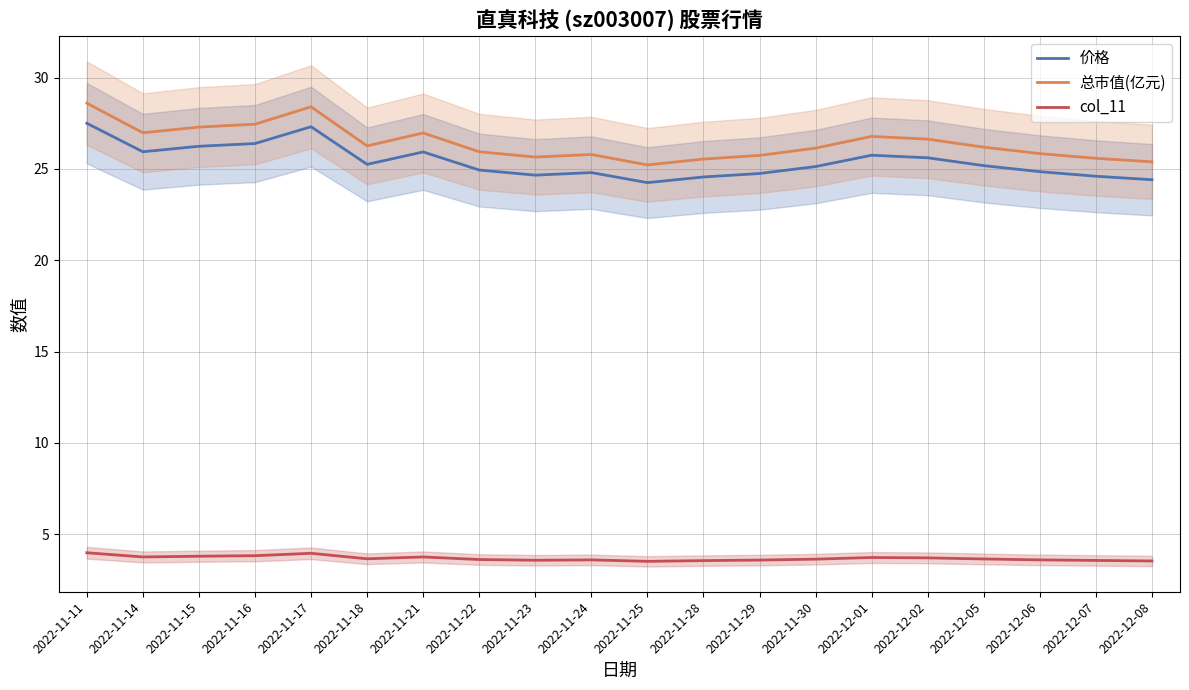

Reading left to right, extract all data points from this chart.

价格: 27.5	25.9	26.2	26.4	27.3	25.2	25.9	24.9	24.7	24.8	24.2	24.6	24.8	25.1	25.8	25.6	25.2	24.9	24.6	24.4
总市值(亿元): 28.6	27.0	27.3	27.4	28.4	26.3	27.0	25.9	25.6	25.8	25.2	25.5	25.7	26.1	26.8	26.6	26.2	25.8	25.6	25.4
col_11: 4.0	3.8	3.8	3.8	4.0	3.7	3.8	3.6	3.6	3.6	3.5	3.6	3.6	3.6	3.7	3.7	3.6	3.6	3.6	3.5